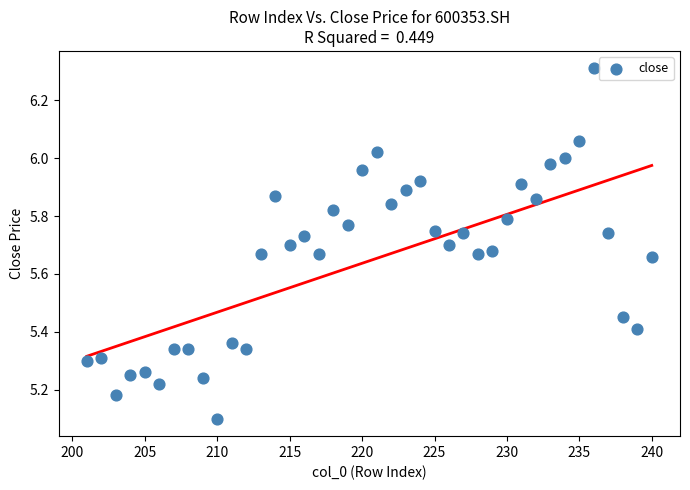

What Y value in the scatter plot is closest to 5?

5.1